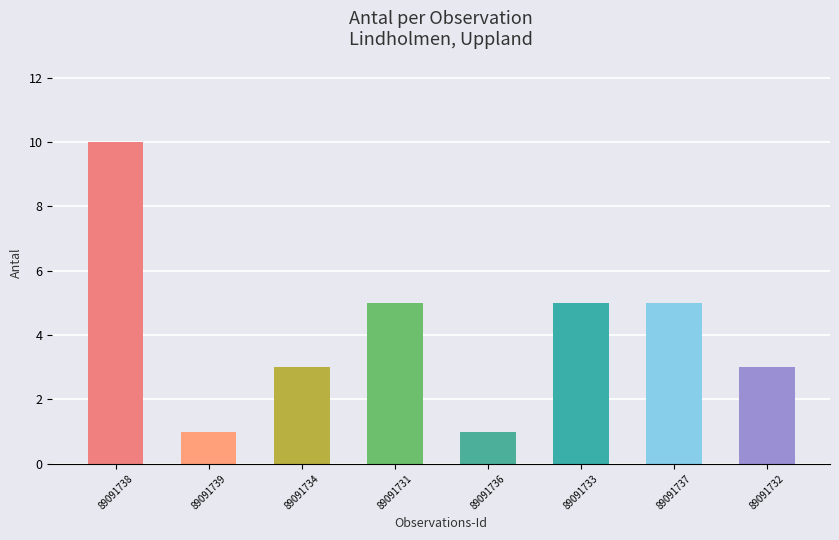

What is the sum of all values?

33